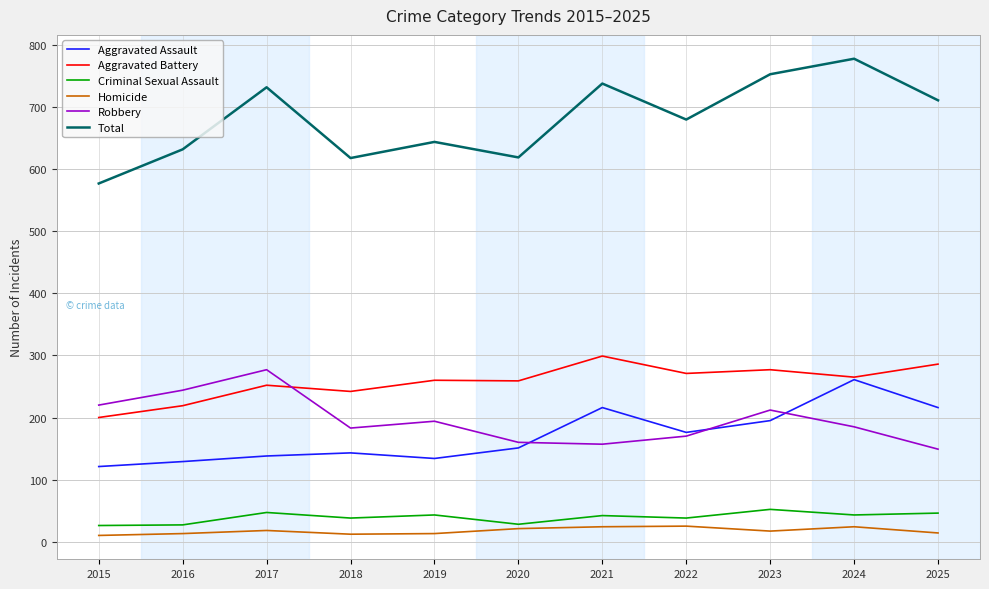

What is the difference between the second highest and minimum values in the Aggravated Assault series?

95